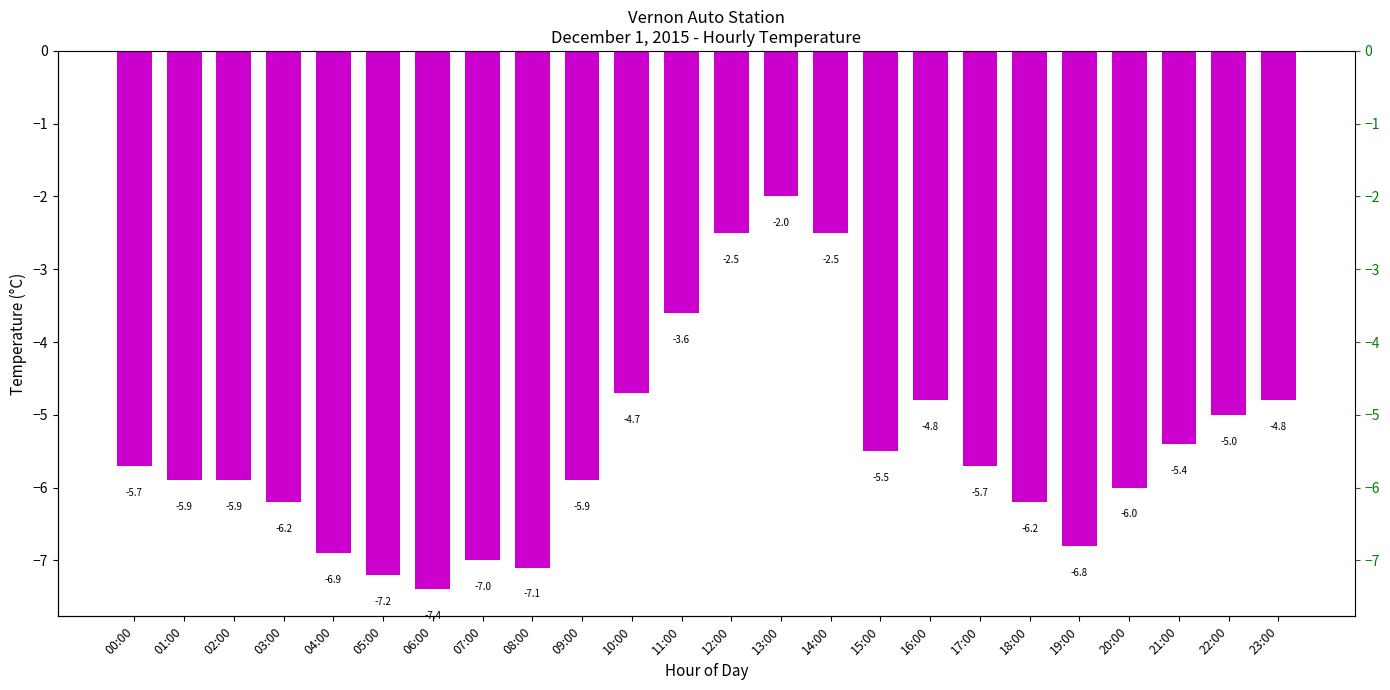

Rank the categories by value from highest to lowest.

13:00, 12:00, 14:00, 11:00, 10:00, 16:00, 23:00, 22:00, 21:00, 15:00, 00:00, 17:00, 01:00, 02:00, 09:00, 20:00, 03:00, 18:00, 19:00, 04:00, 07:00, 08:00, 05:00, 06:00